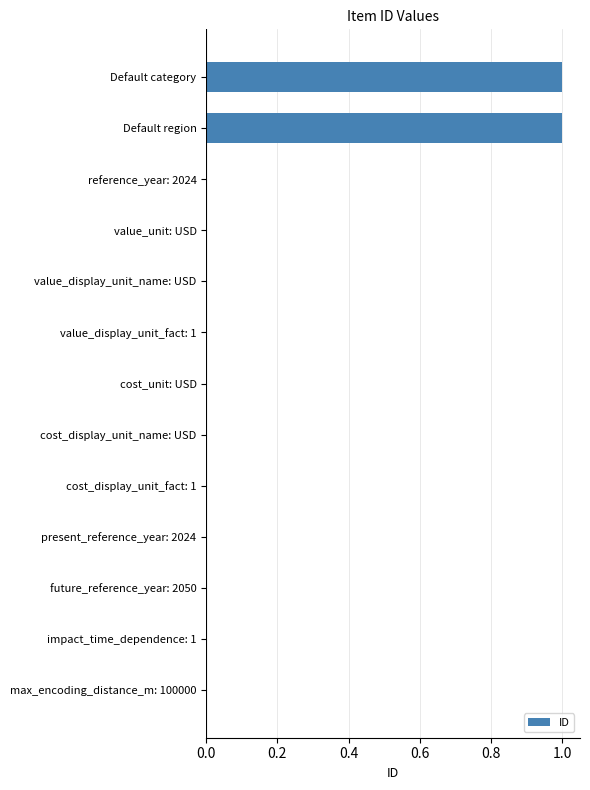

The chart shows a value of 1 at future_reference_year: 2050. True or false?

False